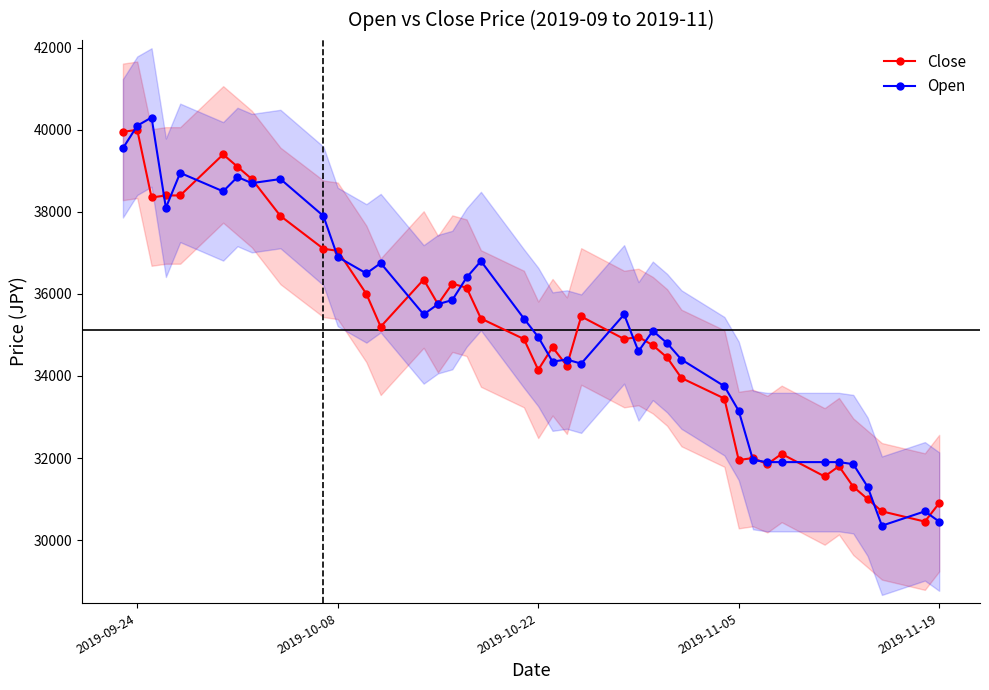

The value of Close at 2019-11-05 is 31950. True or false?

True